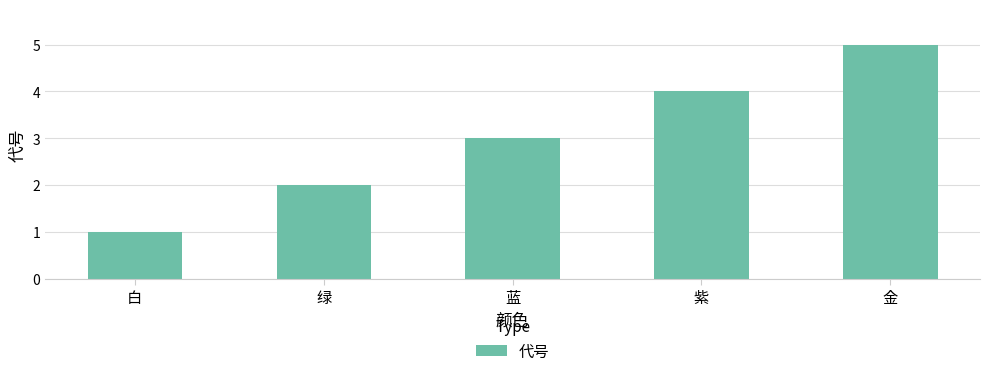

Which has a higher value, 蓝 or 紫?

紫